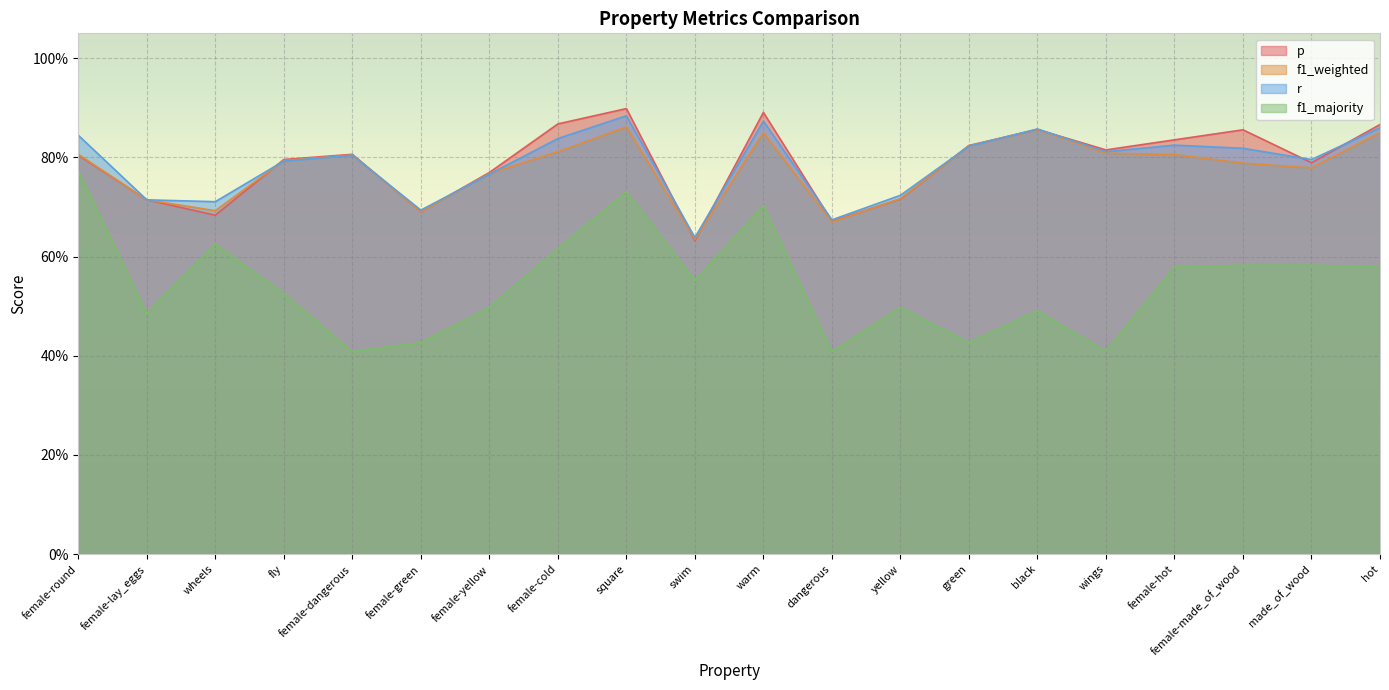

At dangerous, list the series in order from largest to smallest.

r, p, f1_weighted, f1_majority